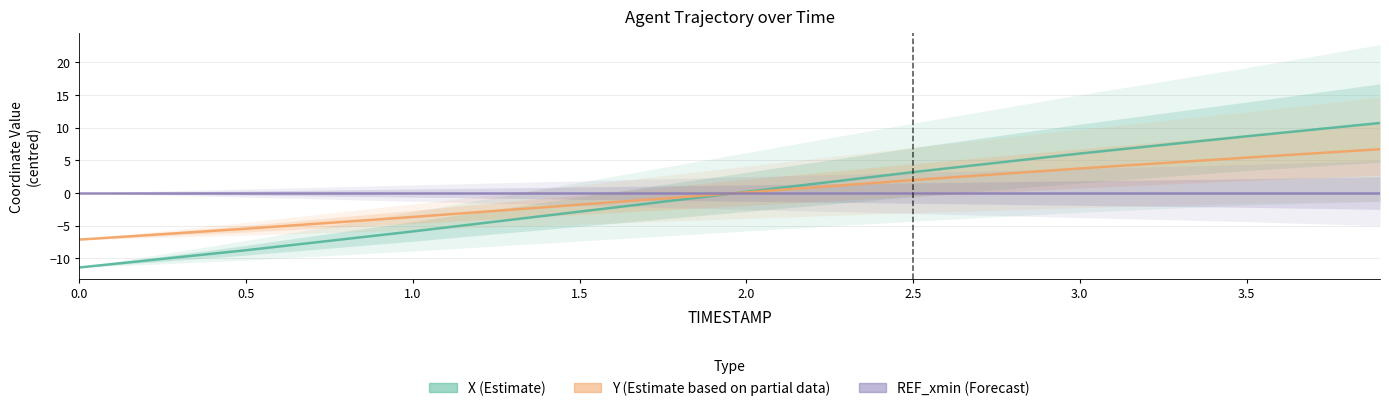

How many times do REF_xmin (Forecast) and Y (Estimate based on partial data) cross each other?

1